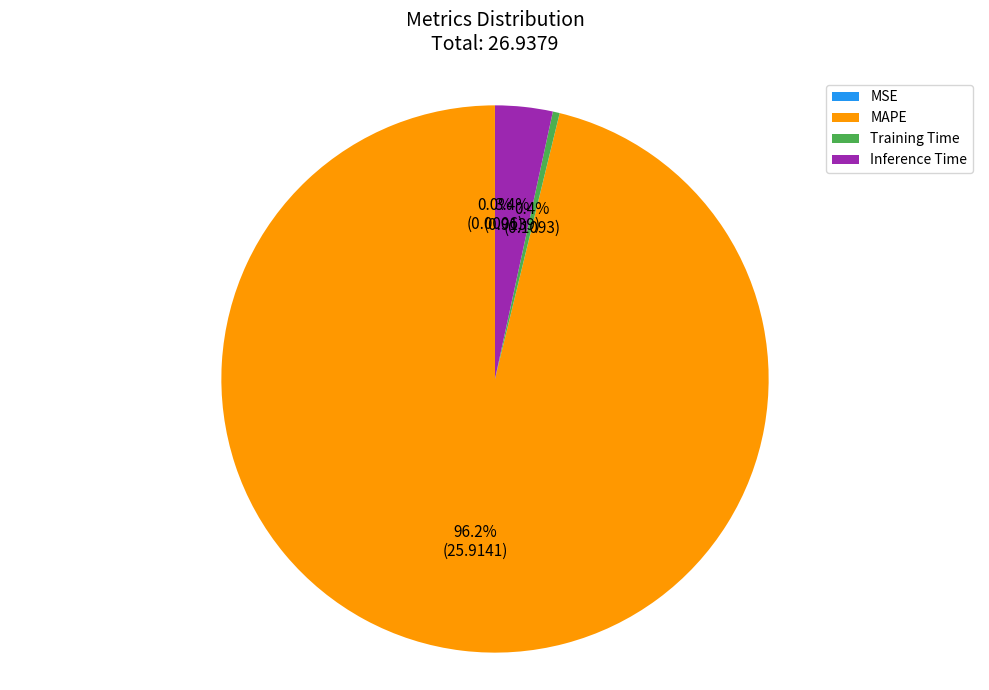

What is the total percentage of MAPE and Training Time?

96.6%